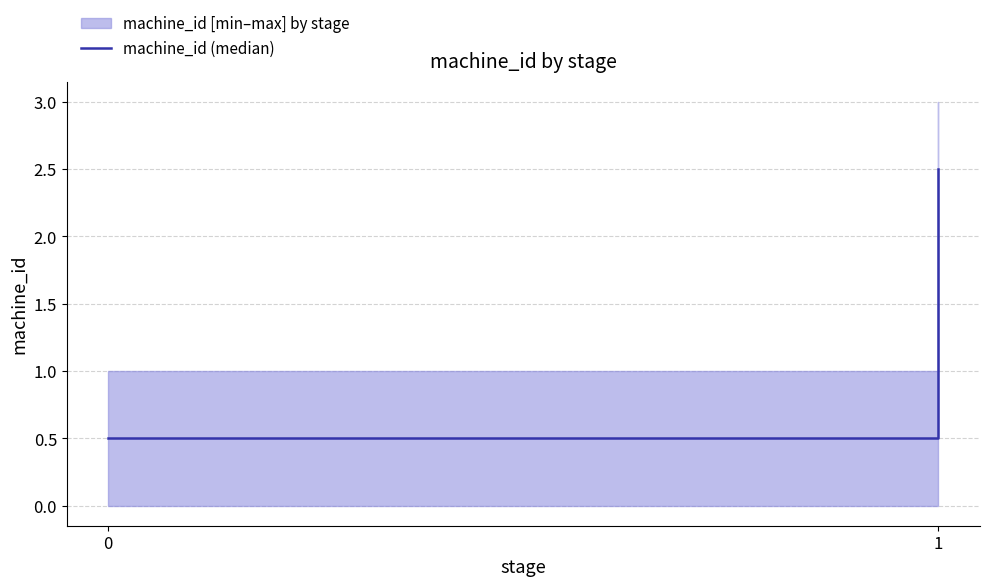

Between 0 and 1, which is larger?

1